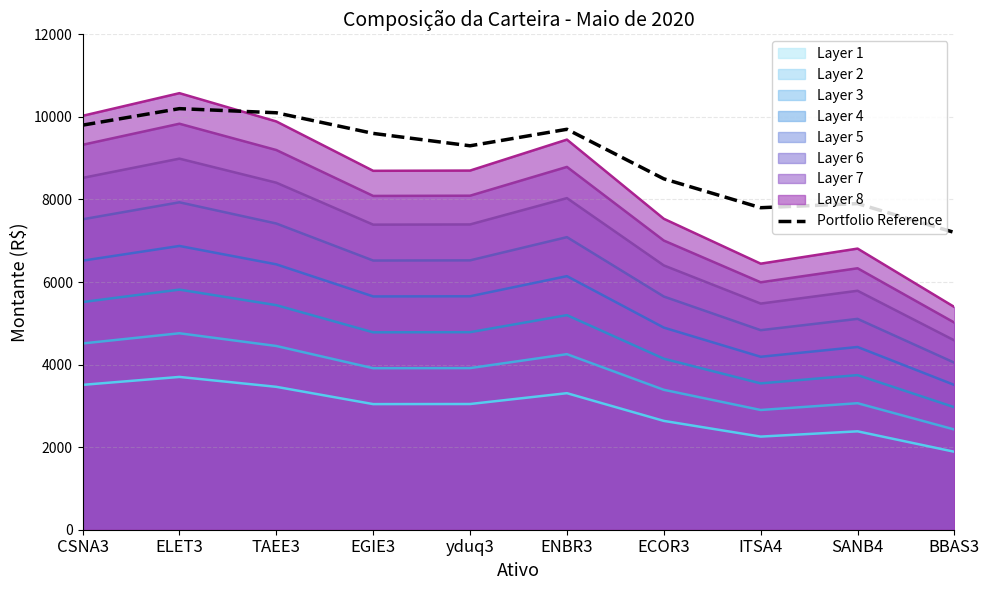

Which category has the highest value across all series?

ELET3